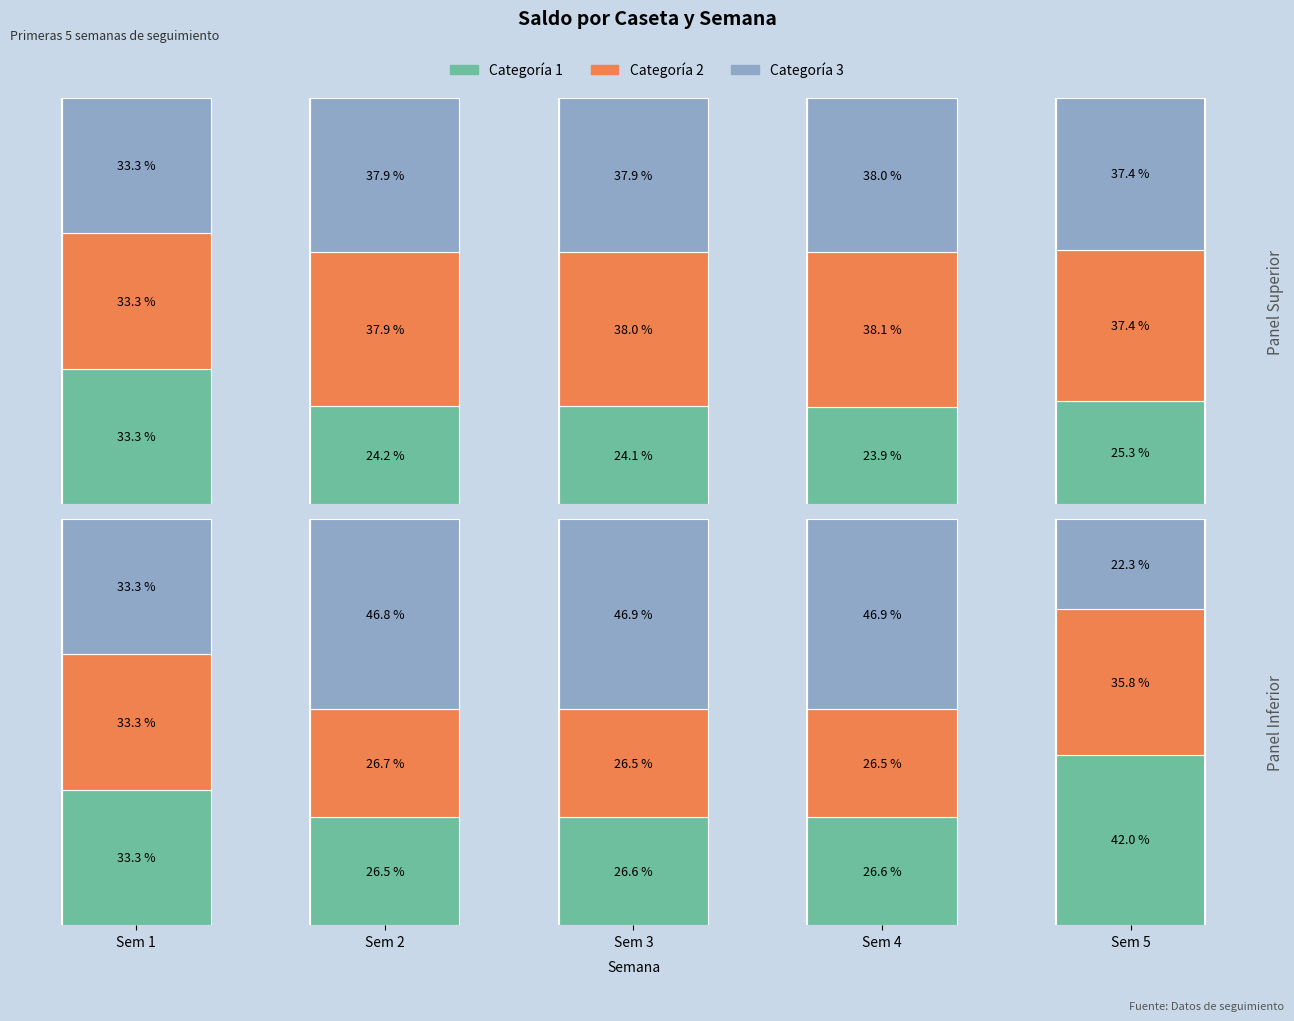

How many distinct data groups are displayed?

3